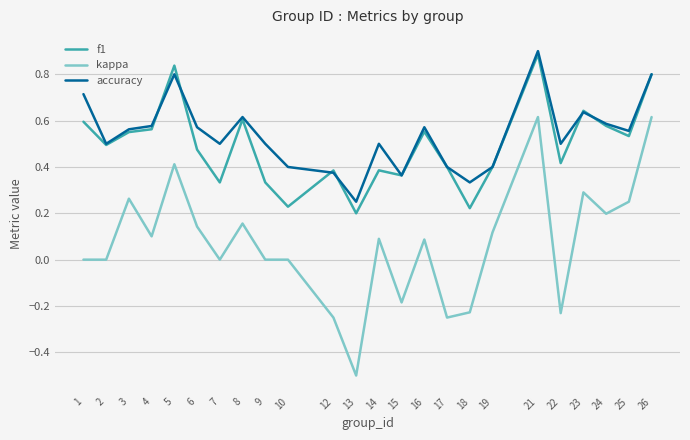

The value of f1 at 12 is 0.4. True or false?

True